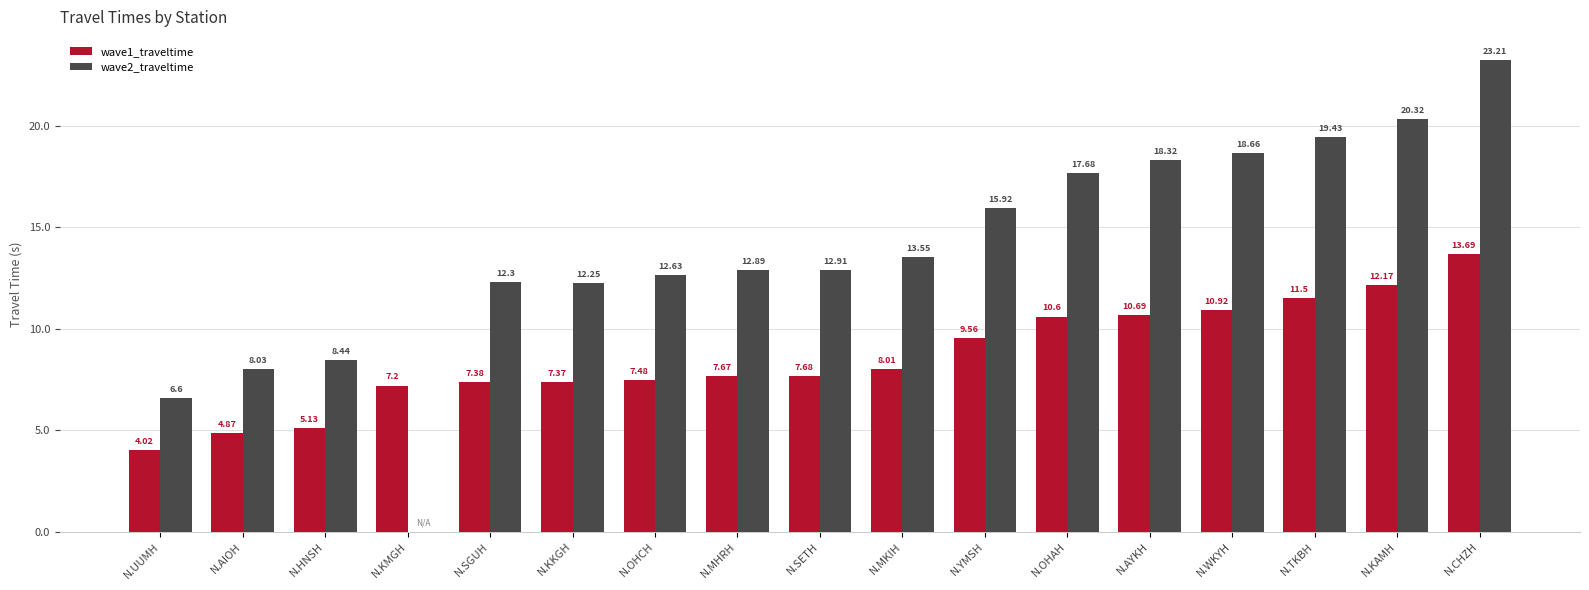

Which series changed the most between N.OHCH and N.YMSH?

wave2_traveltime